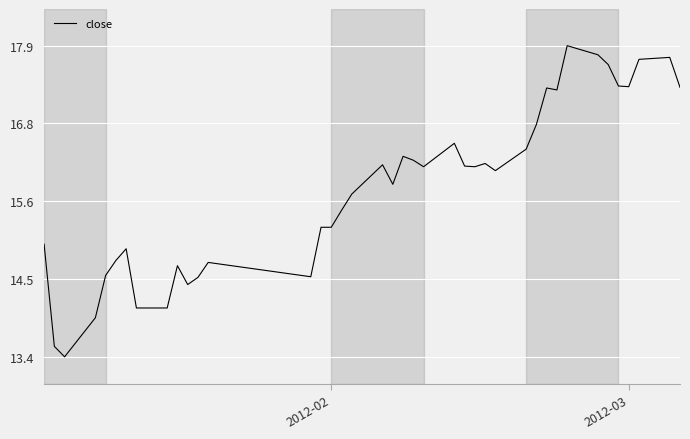

What is the difference between the maximum and minimum values?

4.6